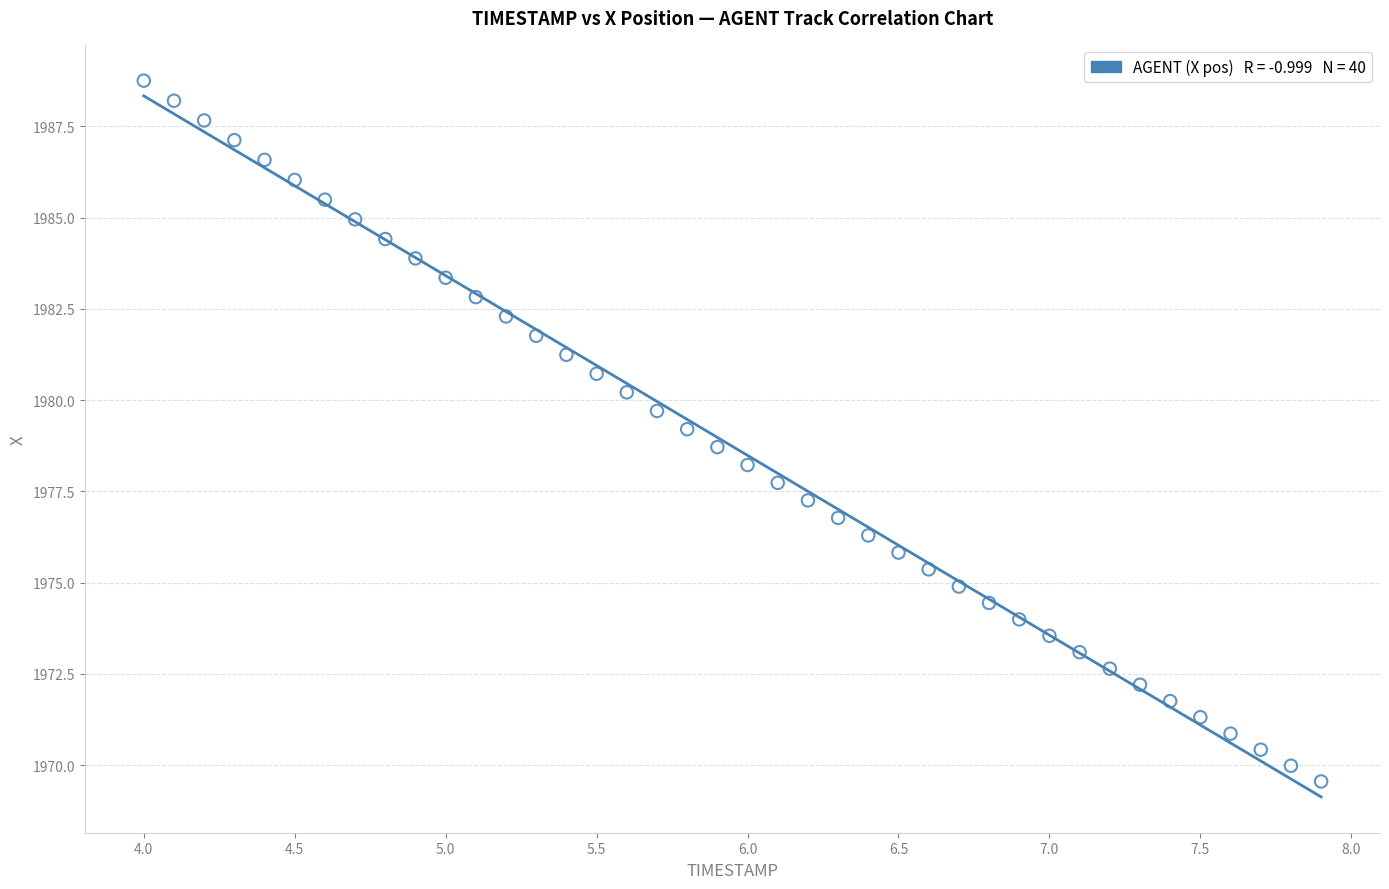

What is the range of X values (max minus min)?

3.9